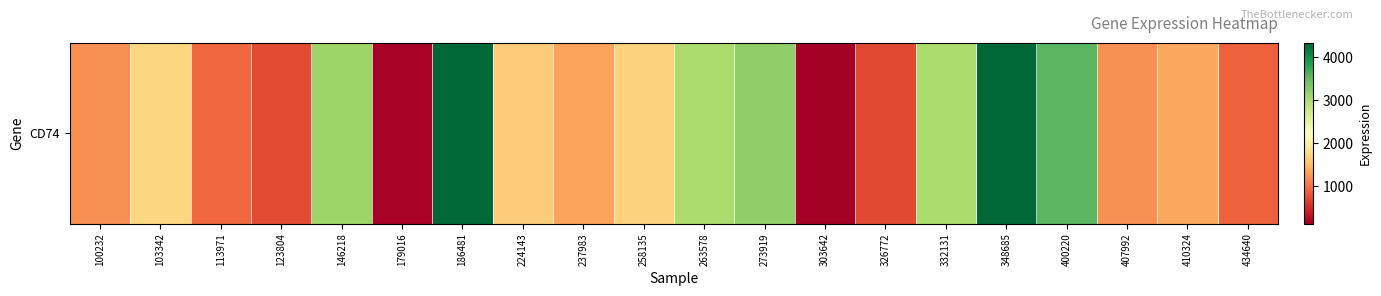

Reading right to left, list all the values displayed in this chart.

880.0	1342.6	1194.1	3556.3	4309.5	3002.8	731.1	122.4	3210.8	3009.8	1699.7	1318.0	1649.1	4335.8	159.4	3131.2	740.8	935.7	1733.3	1192.6